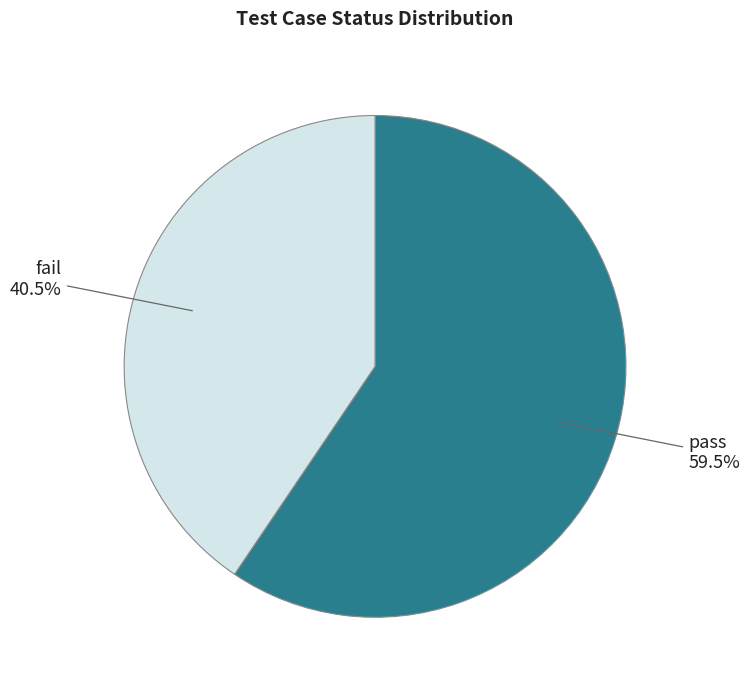

True or false: pass accounts for 65% of the total.

False